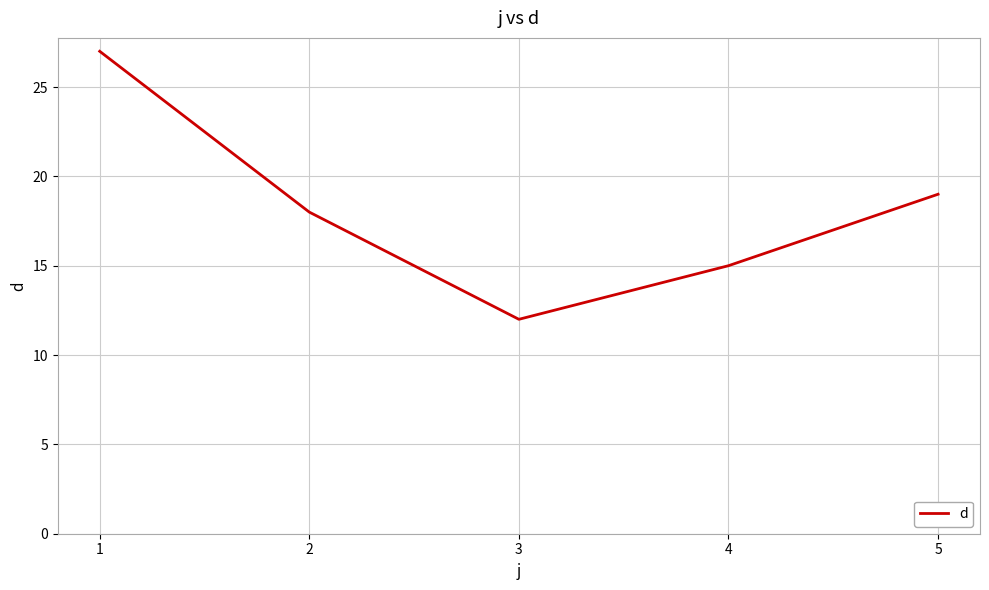

What is the average value?

18